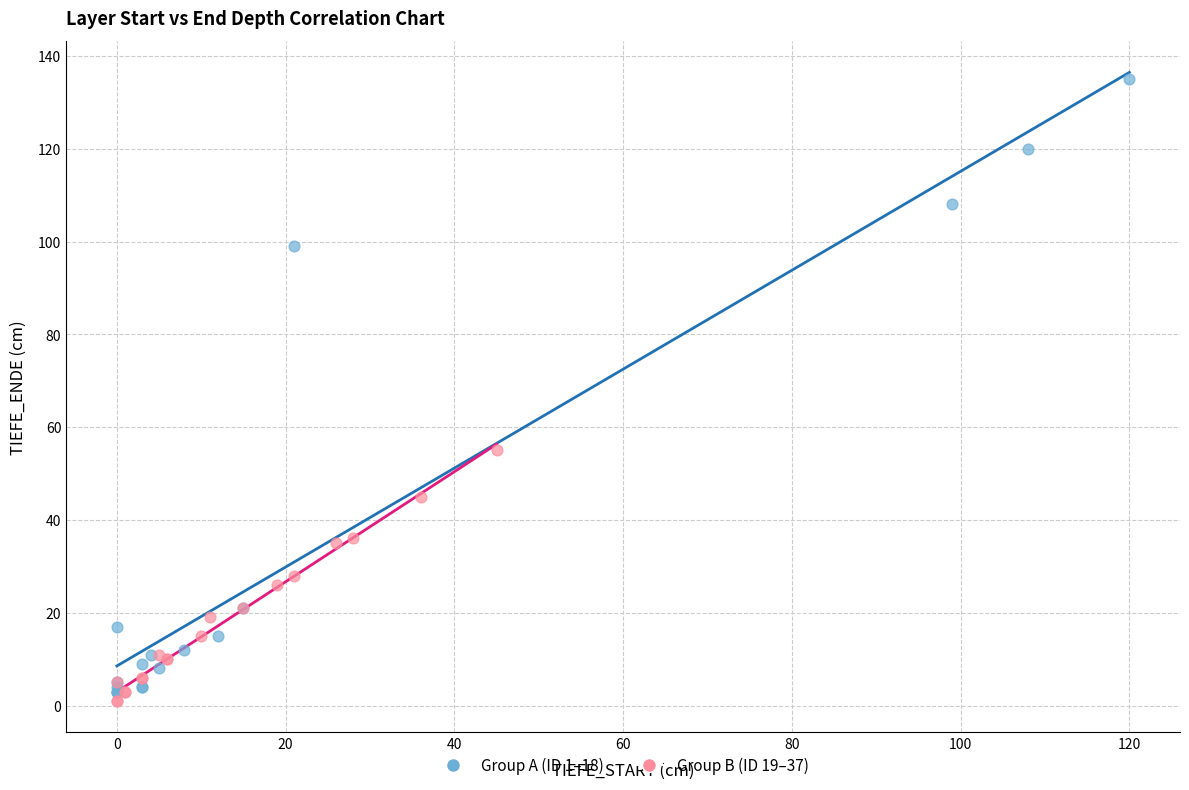

Which series contains the highest Y value?

Group A (ID 1–18)